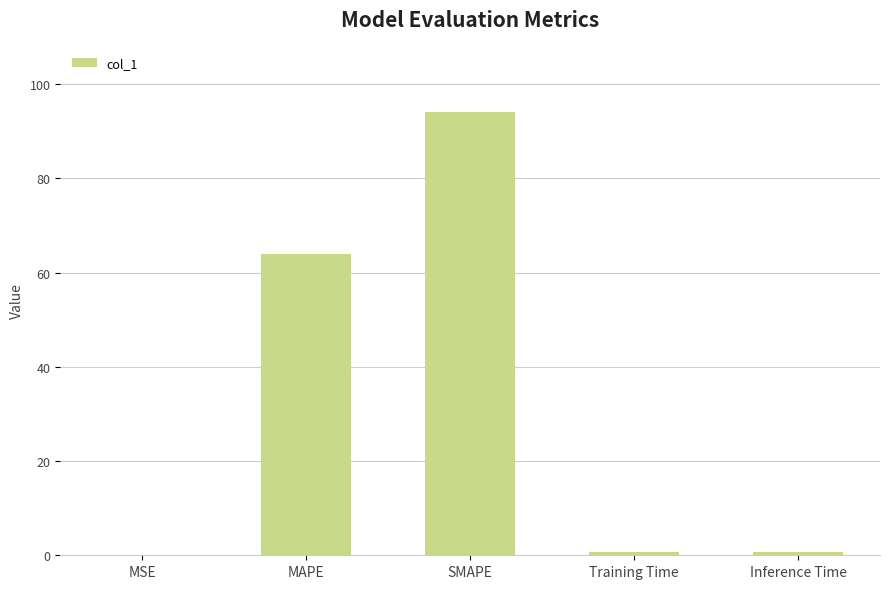

What is the change in value from MAPE to SMAPE?

+30.1